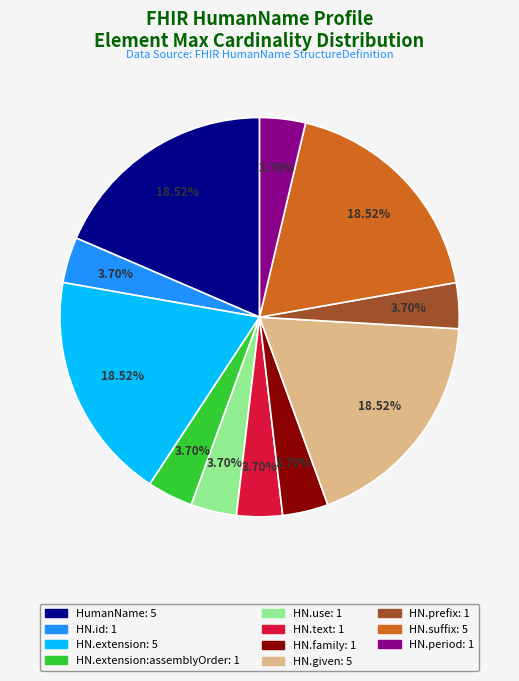

Does any single category account for the majority?

No